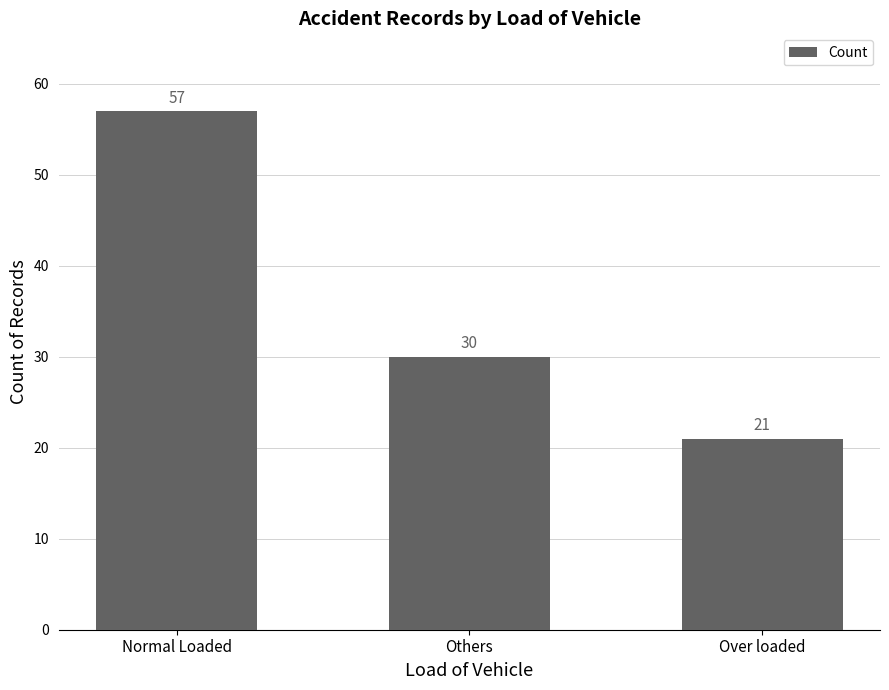

Where is the data nearest to the value 39?

Others